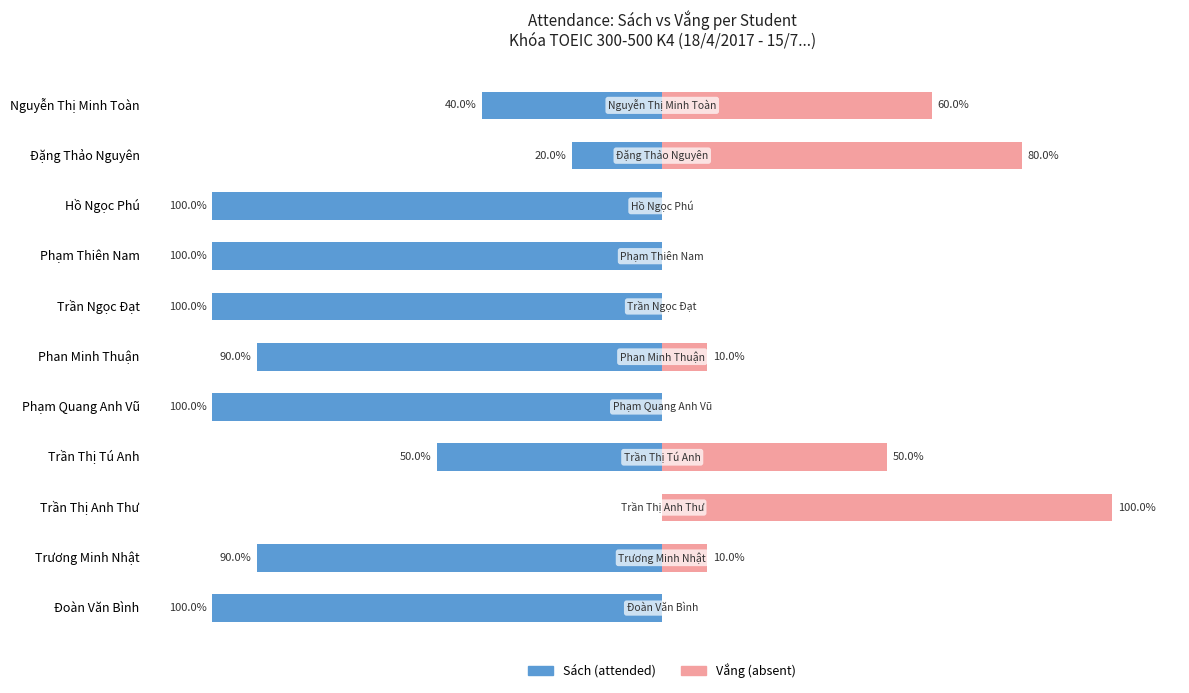

Is it true that Vắng (absent) equals 57 at Phạm Quang Anh Vũ?

False